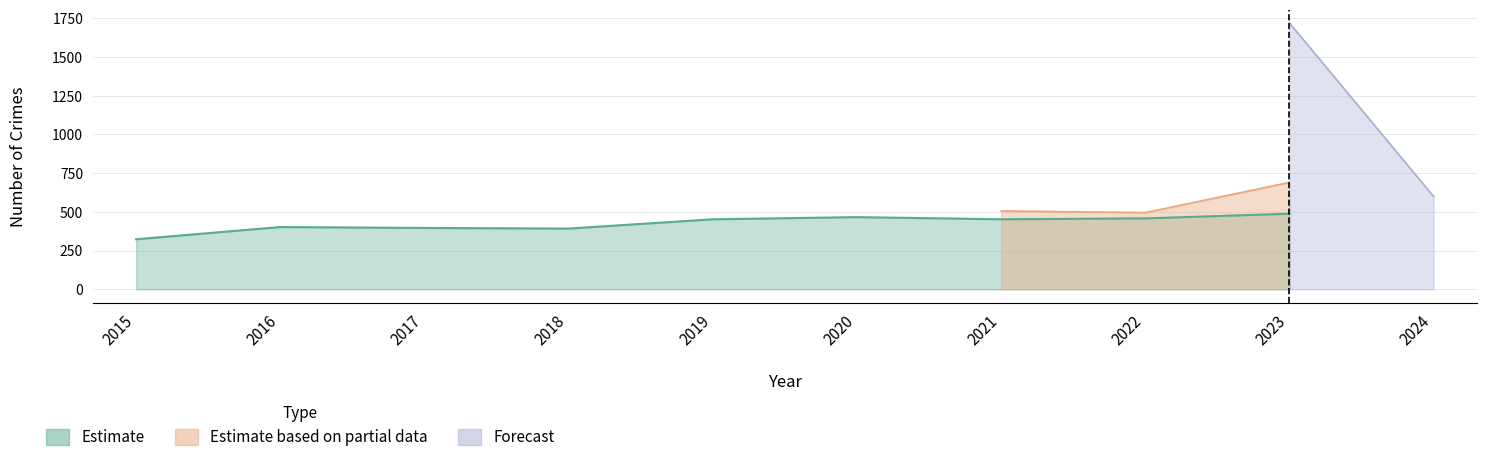

True or false: Theft and Aggravated Assault intersect in this chart.

False